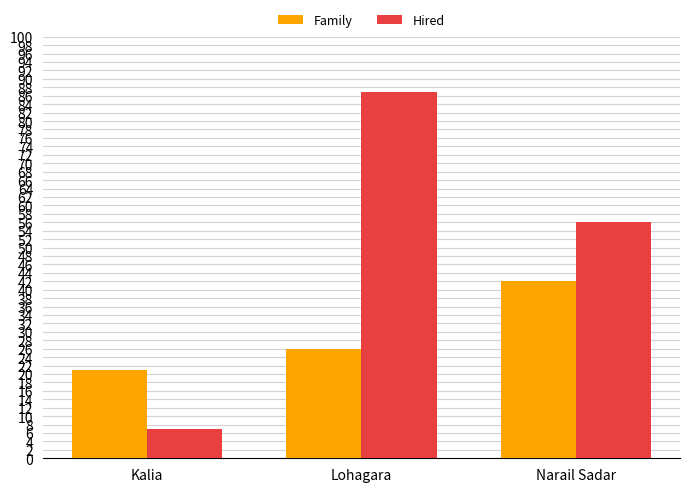

What are all the series names shown in the legend?

Family, Hired